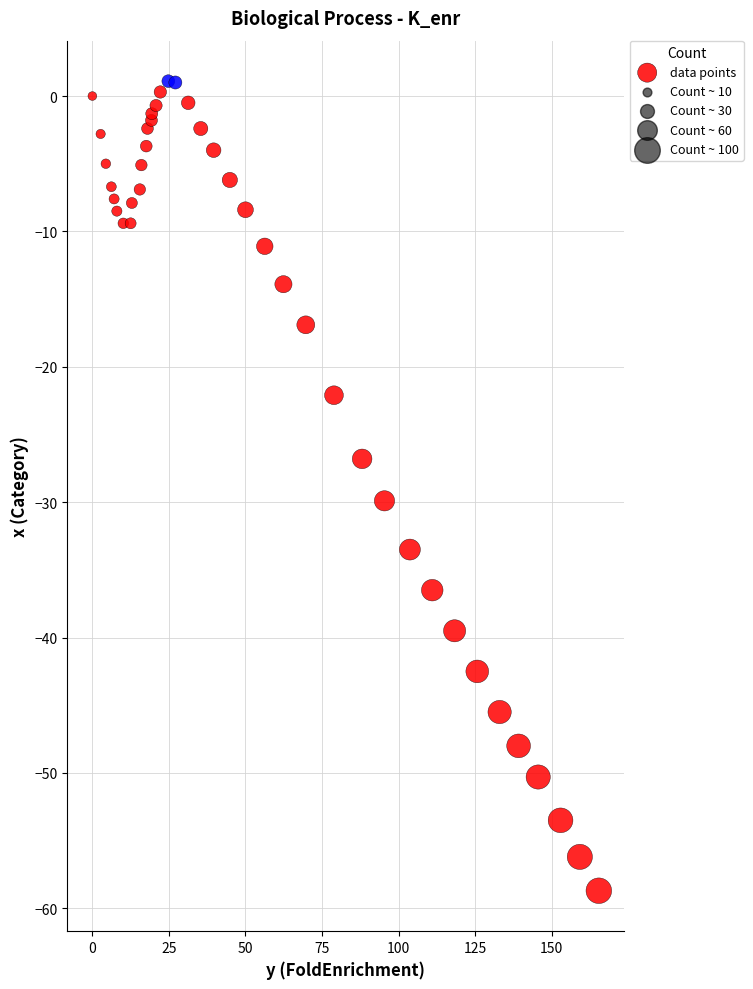

What Y value in the scatter plot is closest to -28?

-26.8